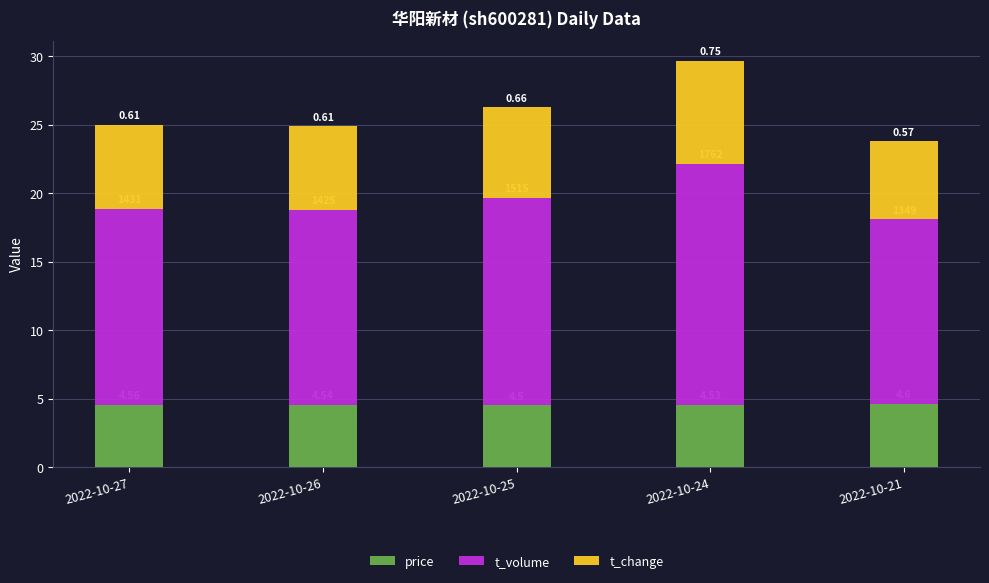

The t_change series shows 2.8 at 2022-10-25. True or false?

False